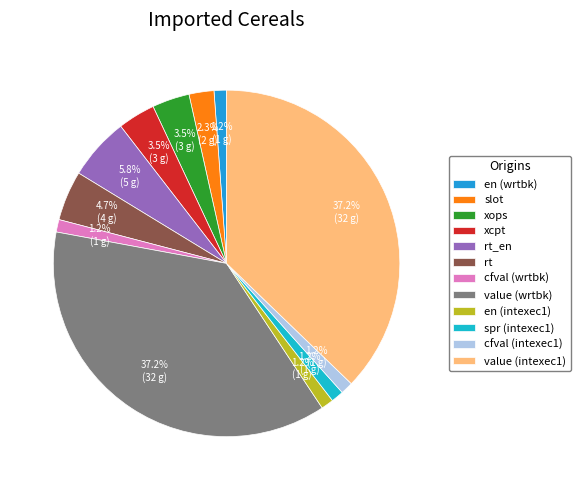

Count the number of slices in the pie.

12